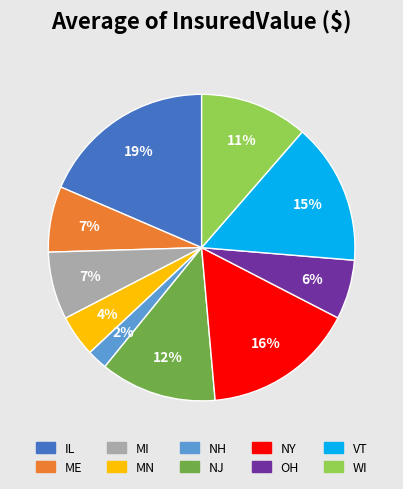

Is NY the majority of the pie?

No